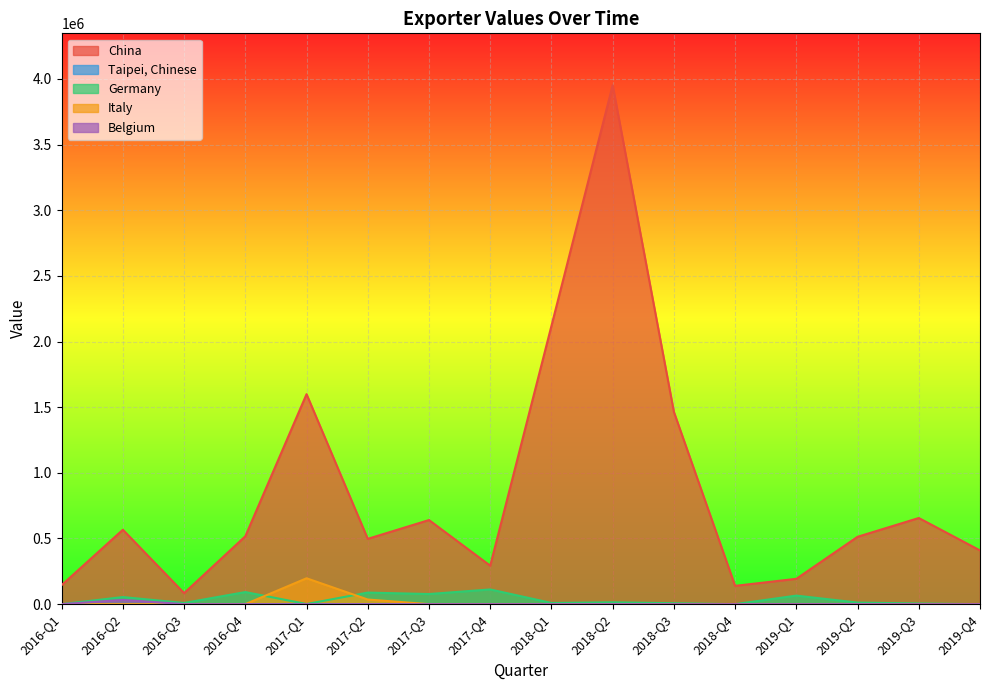

How many series are shown in this chart?

5